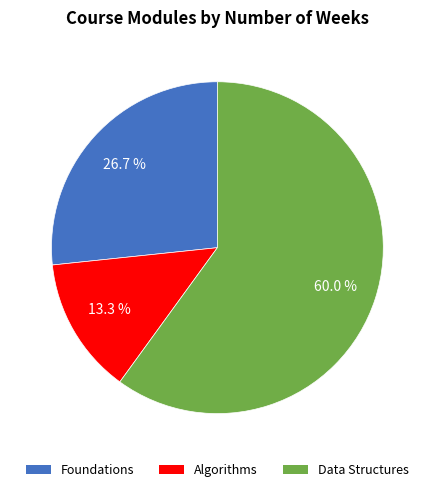

Which slice is the smallest?

Algorithms